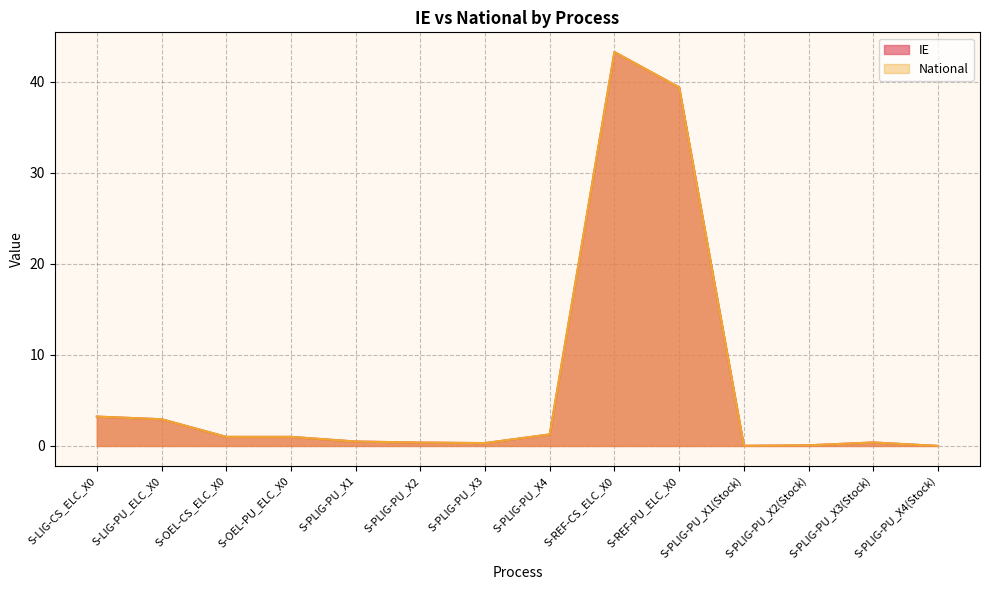

The value of National at S-PLIG-PU_X3(Stock) is 0.4. True or false?

True